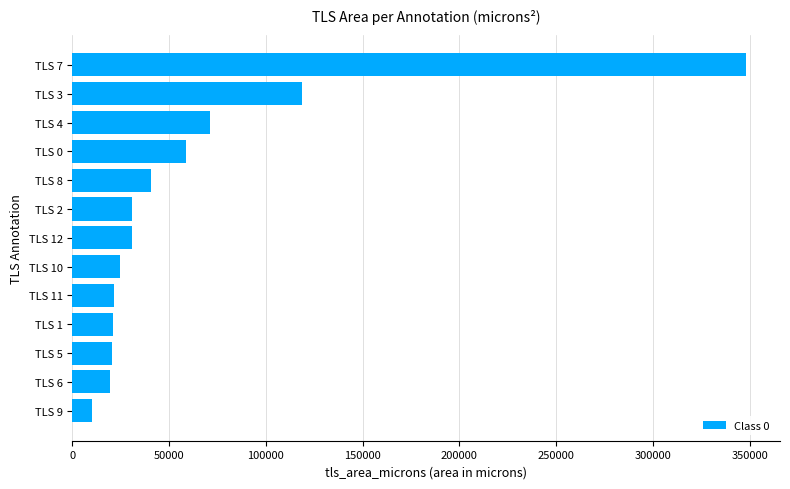

The value at TLS 11 is 8103.3. True or false?

False